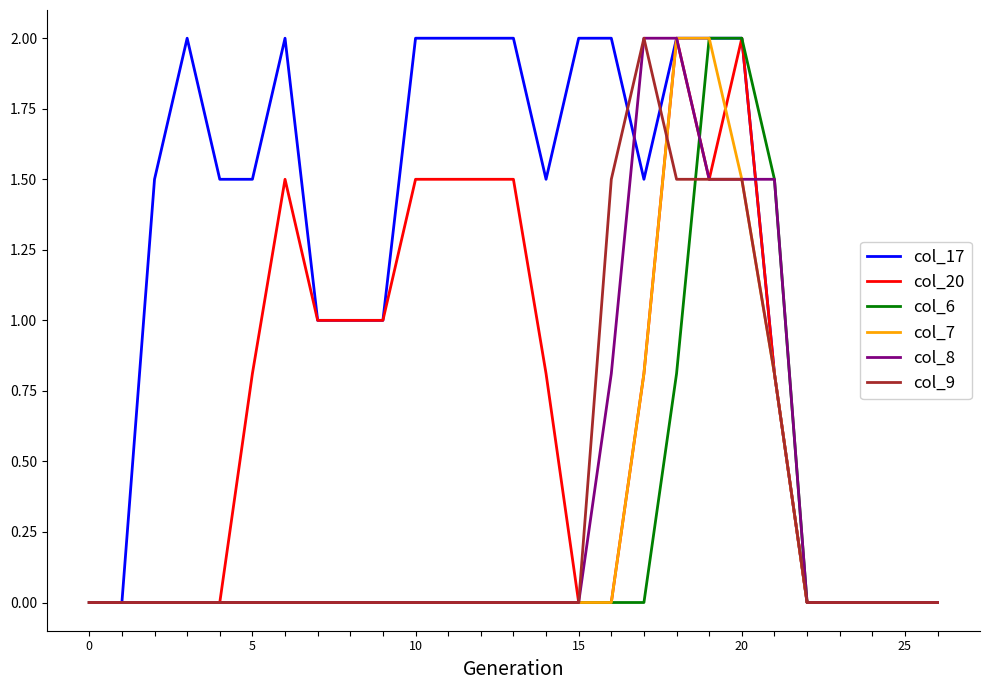

What is the highest value of the col_7 series?

2.0